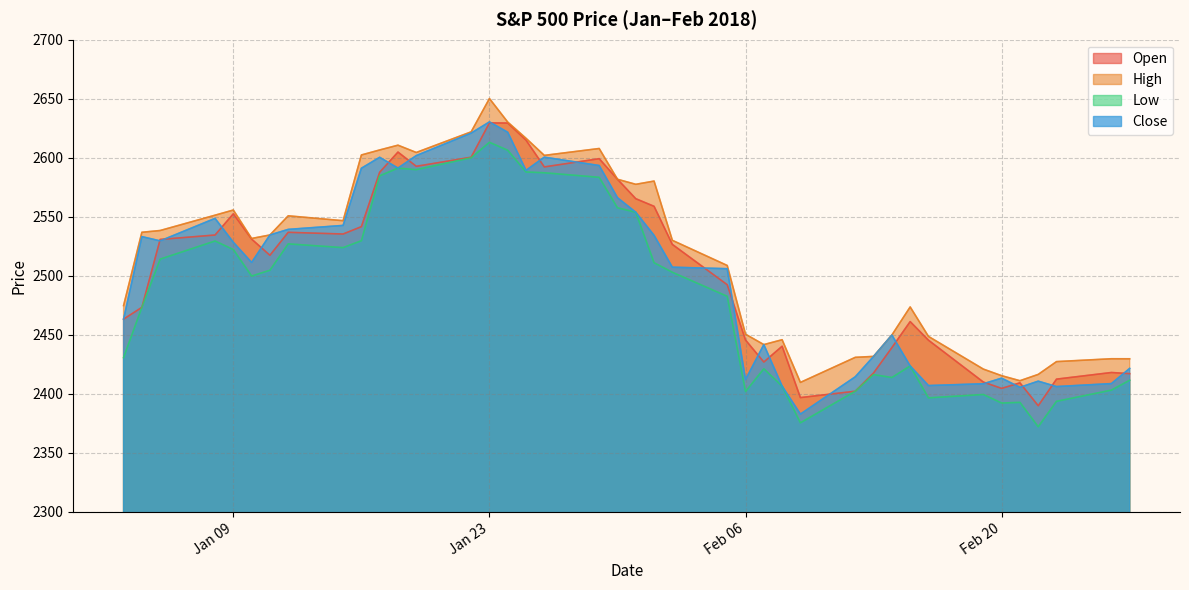

What is the difference between the High values at 2018-02-07 and 2018-01-05?

96.7